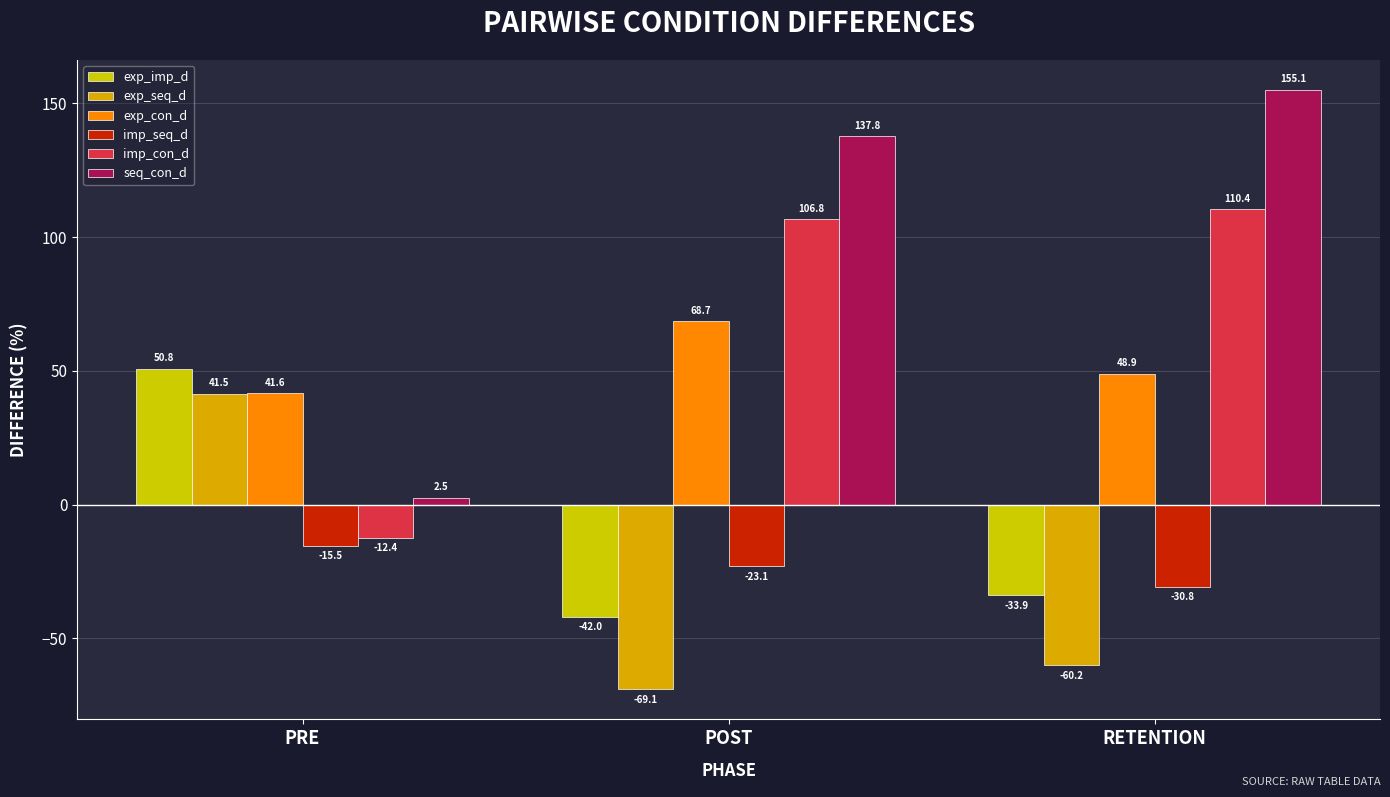

Where does the imp_seq_d series first go above -23?

PRE